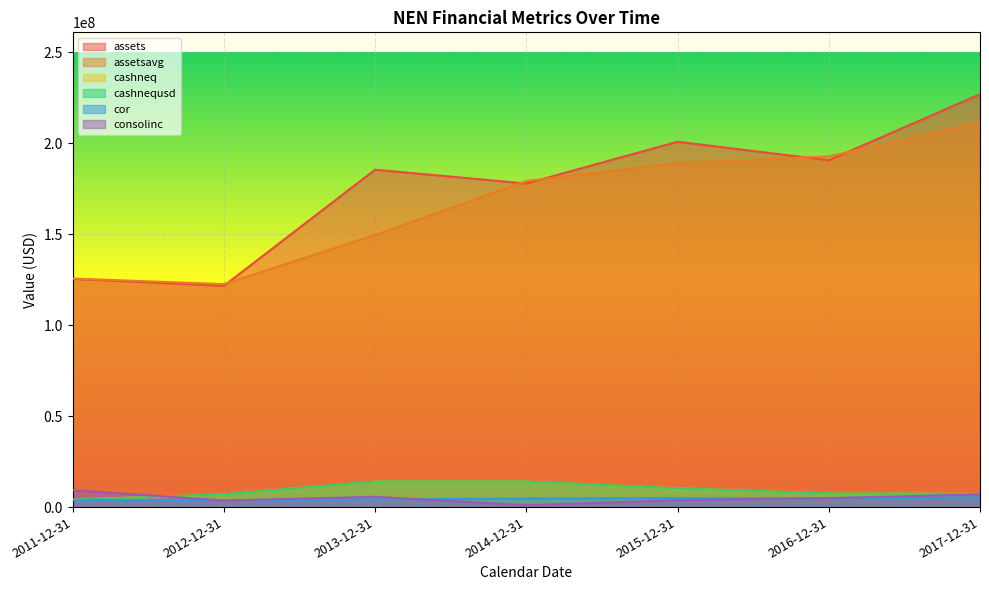

Does the chart display data point markers on the line(s)?

No